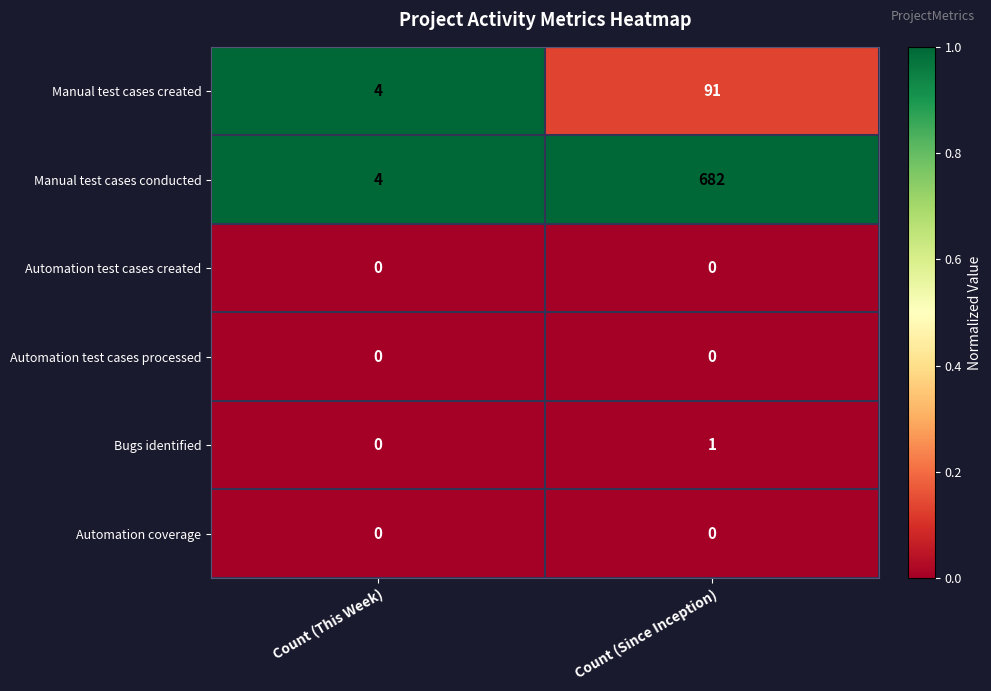

What is the total value across all series at Count (Since Inception)?

774